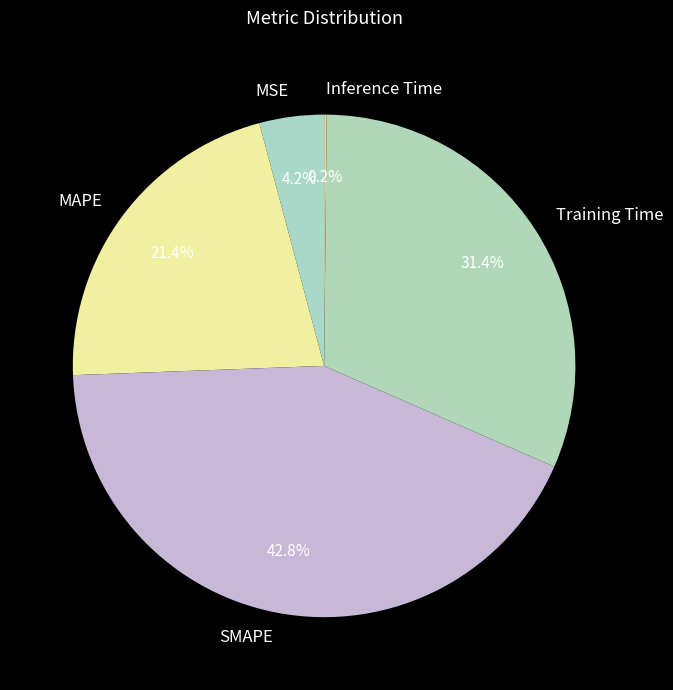

What percentage is the MAPE slice, to the nearest percent?

21%